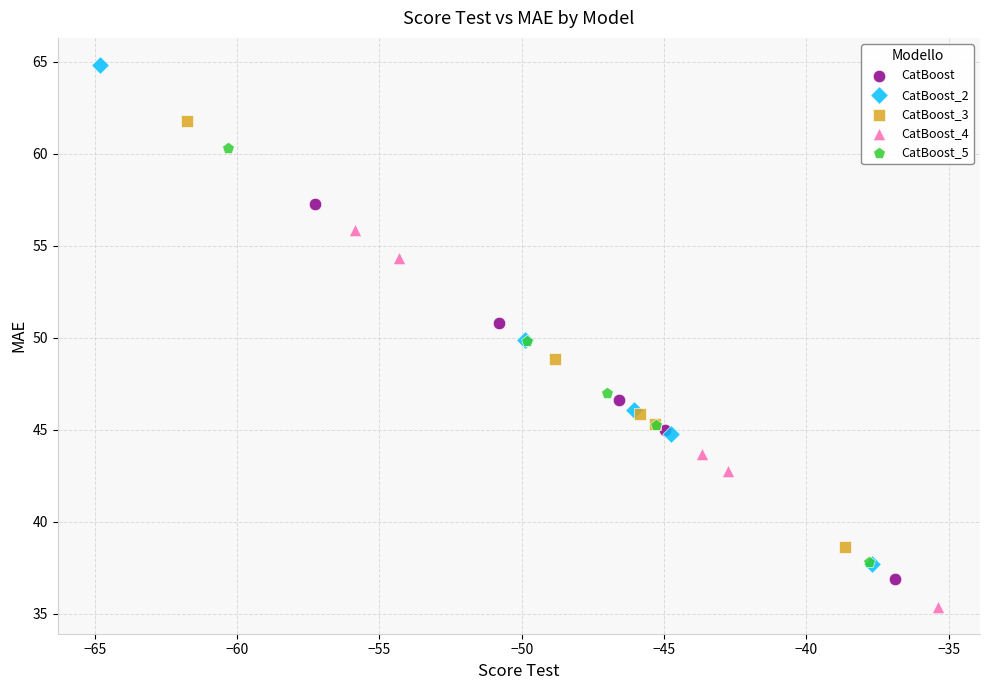

Which series contains the highest Y value?

CatBoost_2